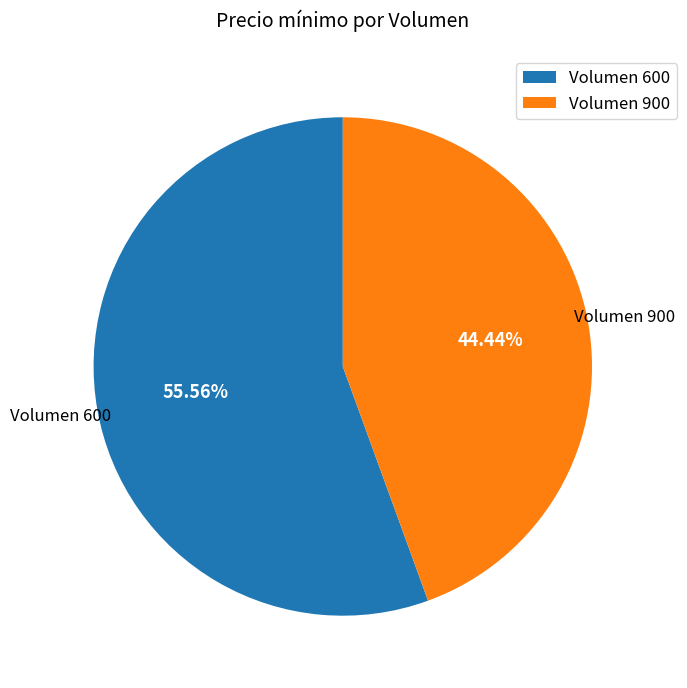

Combined, do Volumen 600 and Volumen 900 account for over 50%?

Yes